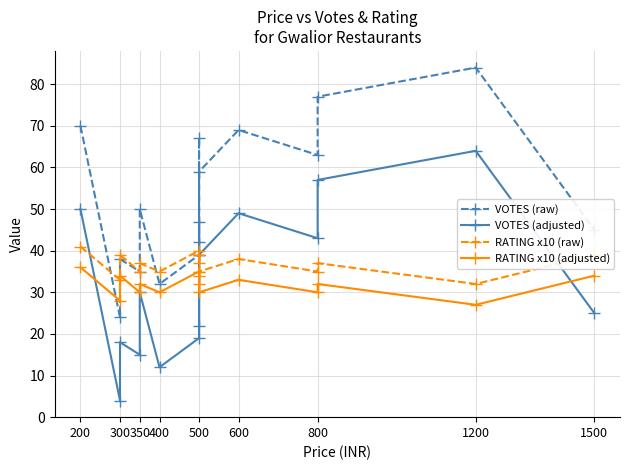

Count the number of categories in the chart.

15